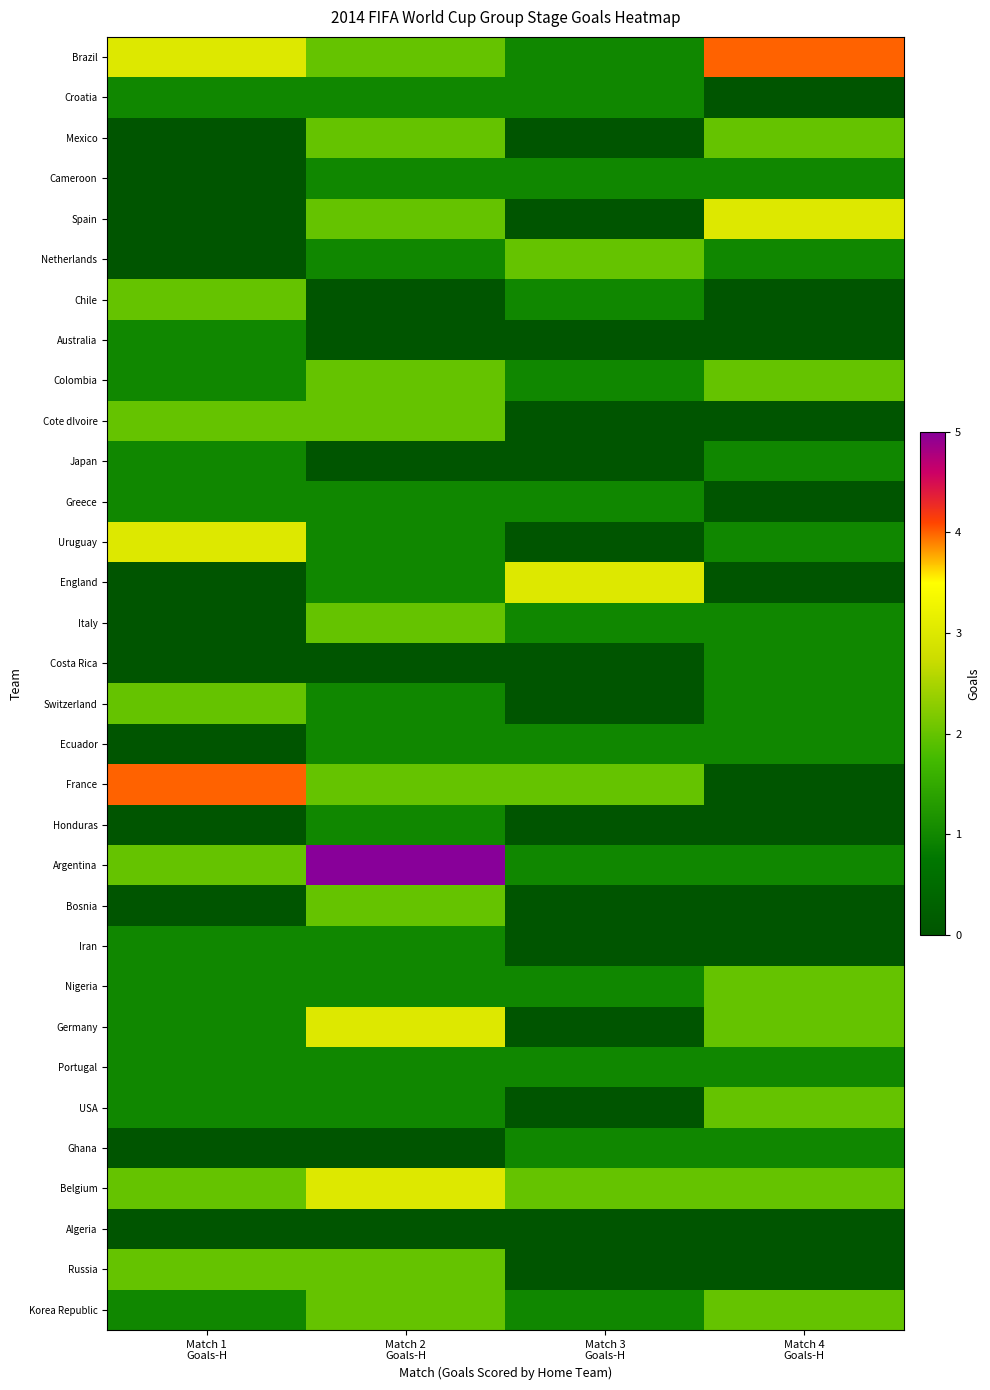

How many distinct data groups are displayed?

32